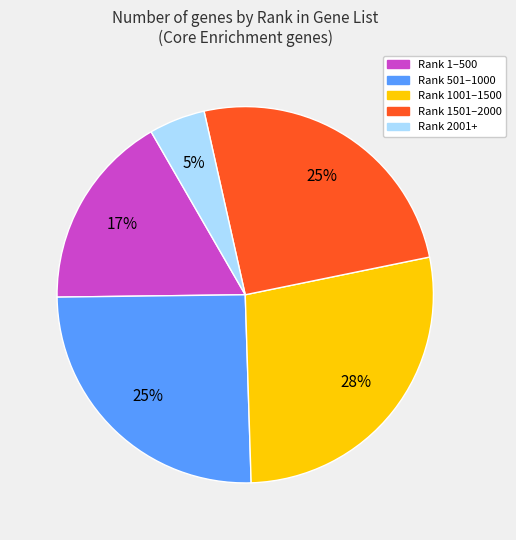

To the nearest percent, what is the difference between the largest and smallest slice percentages?

23%